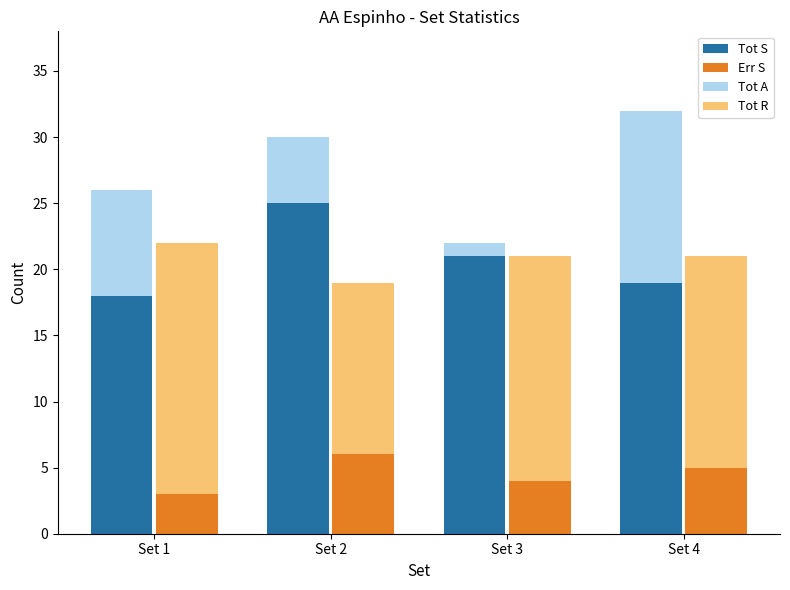

At which category is the sum across all series the highest?

Set 2